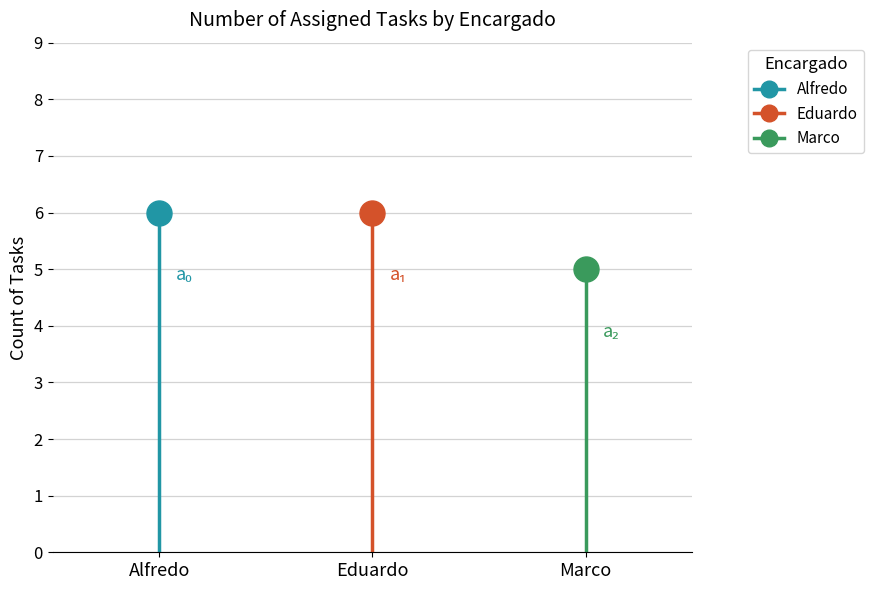

Is the value of Eduardo at Alfredo greater than the value of Marco at Alfredo?

No